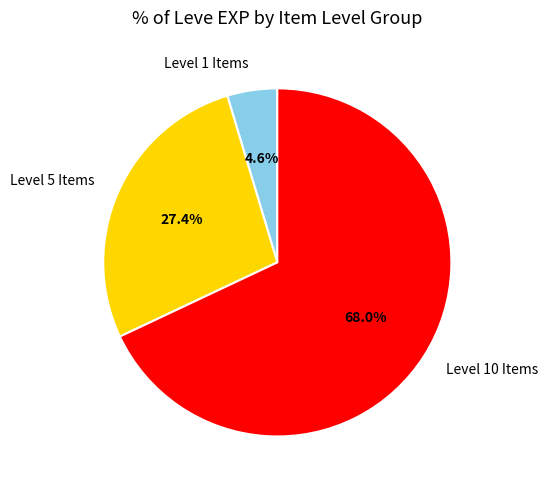

What is the majority slice?

Level 10 Items